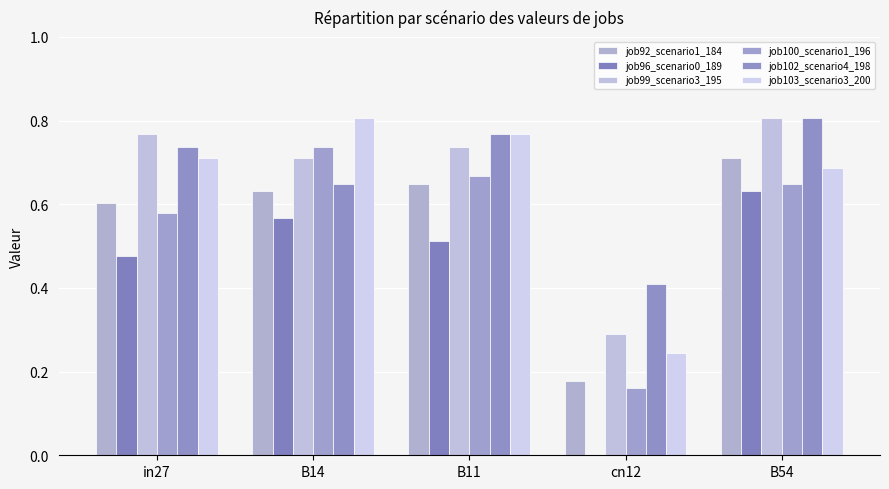

At in27, list the series in order from largest to smallest.

job99_scenario3_195, job102_scenario4_198, job103_scenario3_200, job92_scenario1_184, job100_scenario1_196, job96_scenario0_189